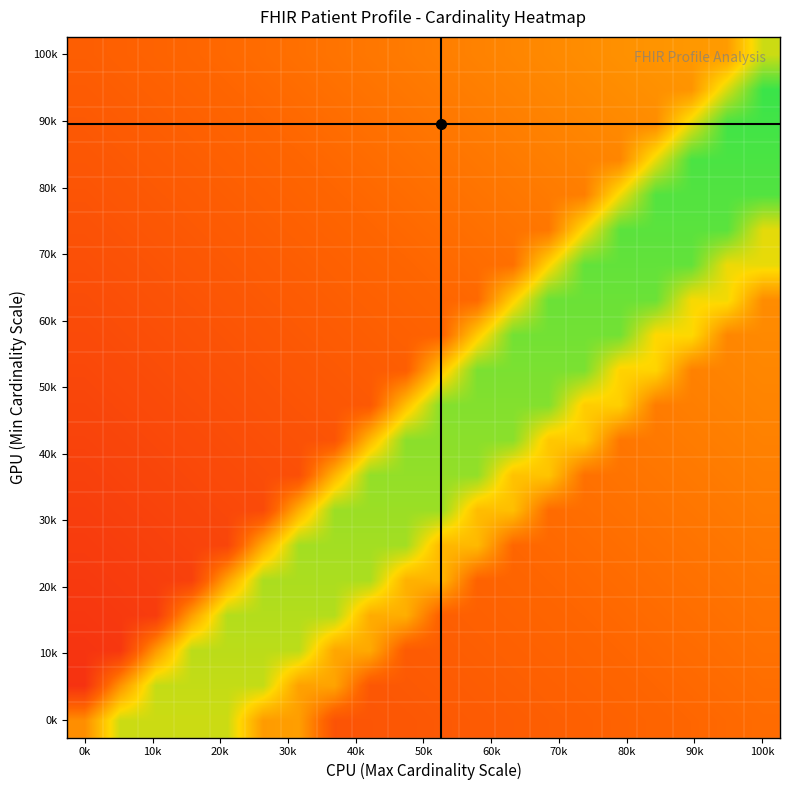

How many distinct data groups are displayed?

20